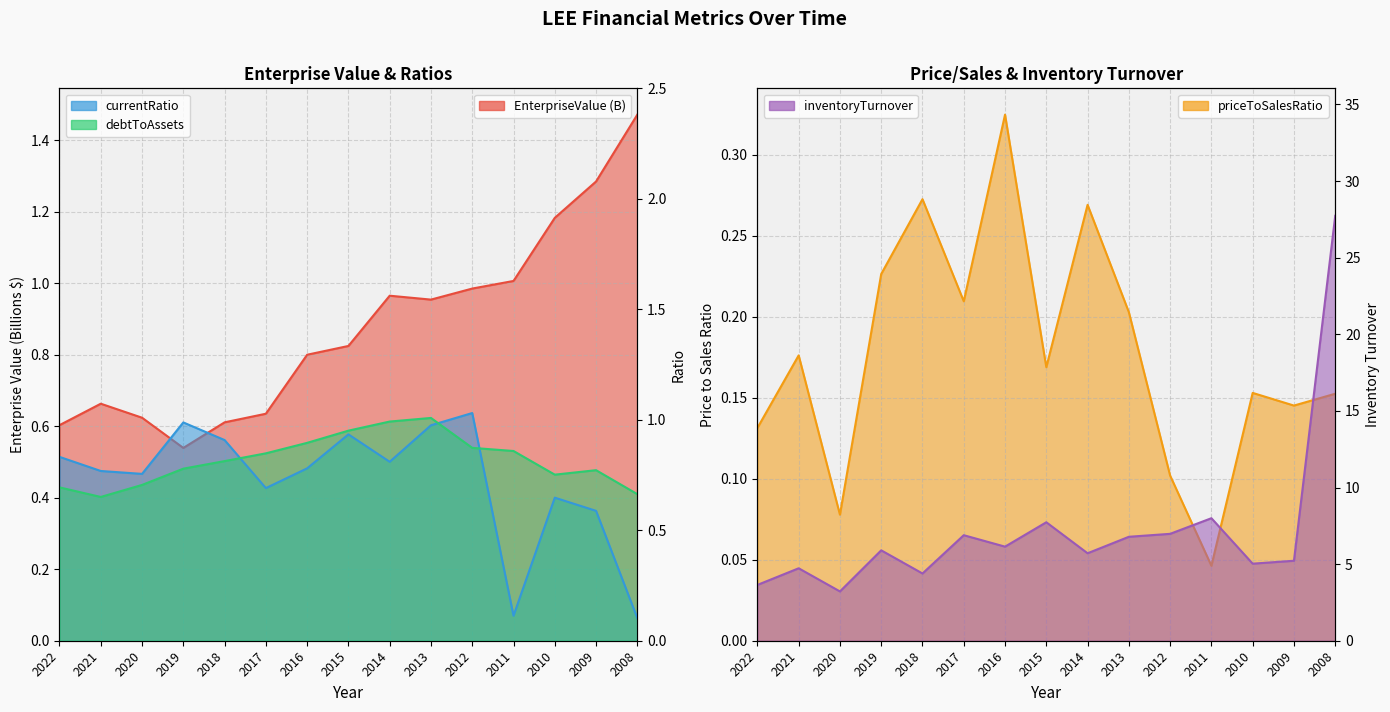

Reading left to right, transcribe all the data shown in this chart.

EnterpriseValue: 0.6	0.7	0.6	0.5	0.6	0.6	0.8	0.8	1.0	1.0	1.0	1.0	1.2	1.3	1.5
currentRatio: 0.8	0.8	0.8	1.0	0.9	0.7	0.8	0.9	0.8	1.0	1.0	0.1	0.6	0.6	0.1
debtToAssets: 0.7	0.7	0.7	0.8	0.8	0.8	0.9	1.0	1.0	1.0	0.9	0.9	0.8	0.8	0.7
priceToSalesRatio: 0.1	0.2	0.1	0.2	0.3	0.2	0.3	0.2	0.3	0.2	0.1	0.0	0.2	0.1	0.2
inventoryTurnover: 3.6	4.7	3.2	5.9	4.4	6.9	6.1	7.7	5.7	6.8	7.0	8.0	5.0	5.2	27.7